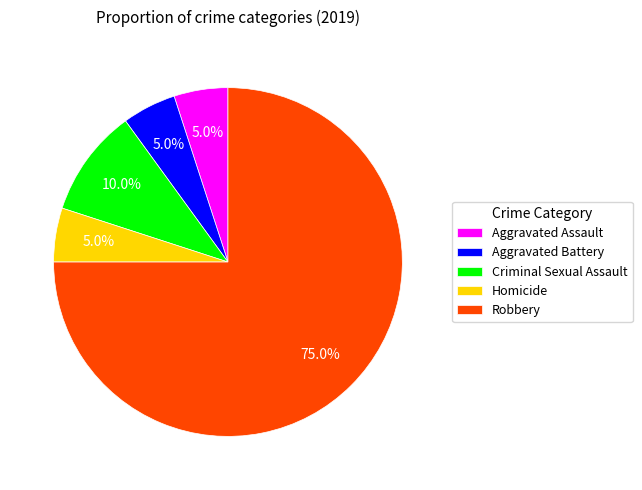

Is Aggravated Battery the majority of the pie?

No